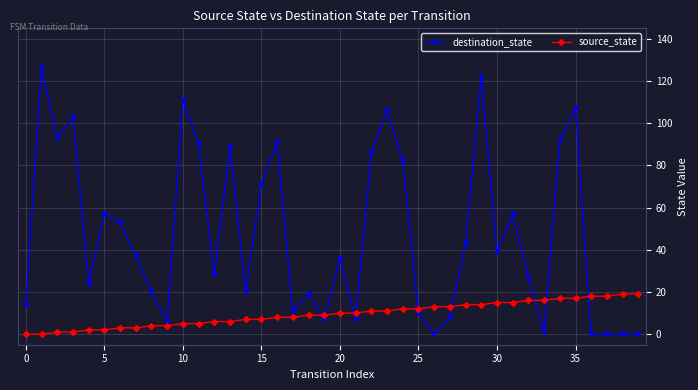

What is the value of the source_state point at the 34th from the left?

16